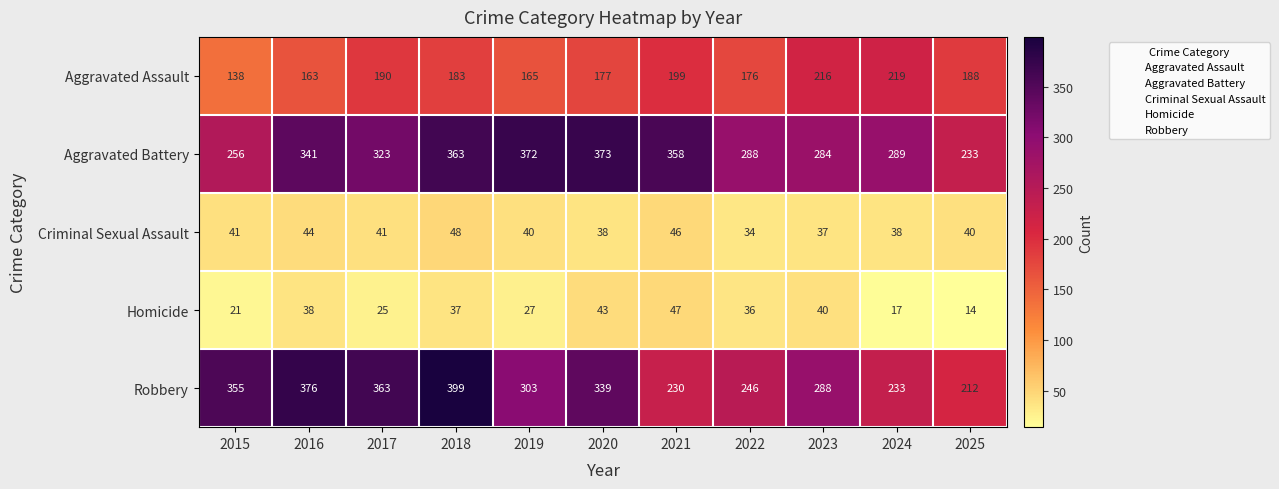

Which category has the lowest value in the Homicide series?

2025